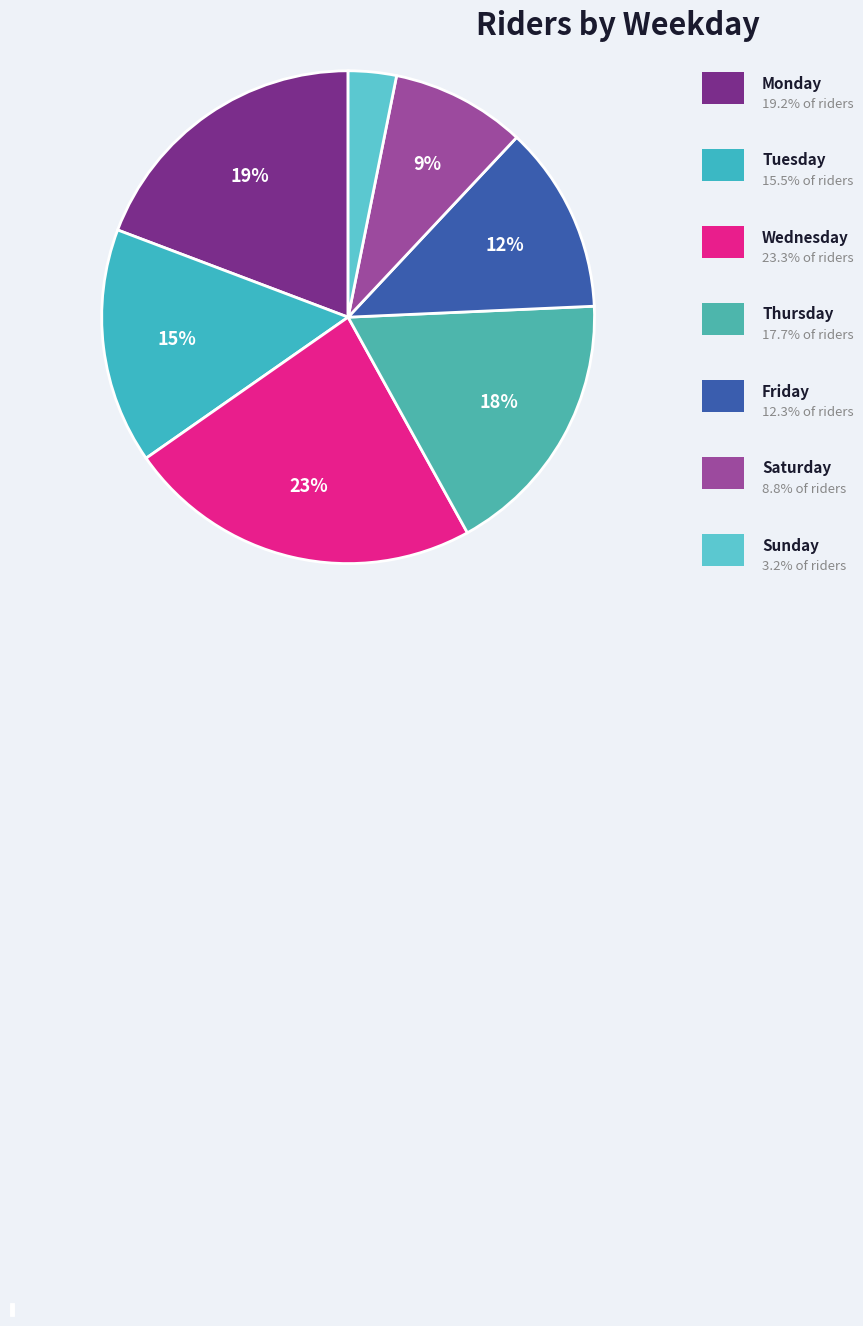

Which has a higher value, Saturday or Monday?

Monday